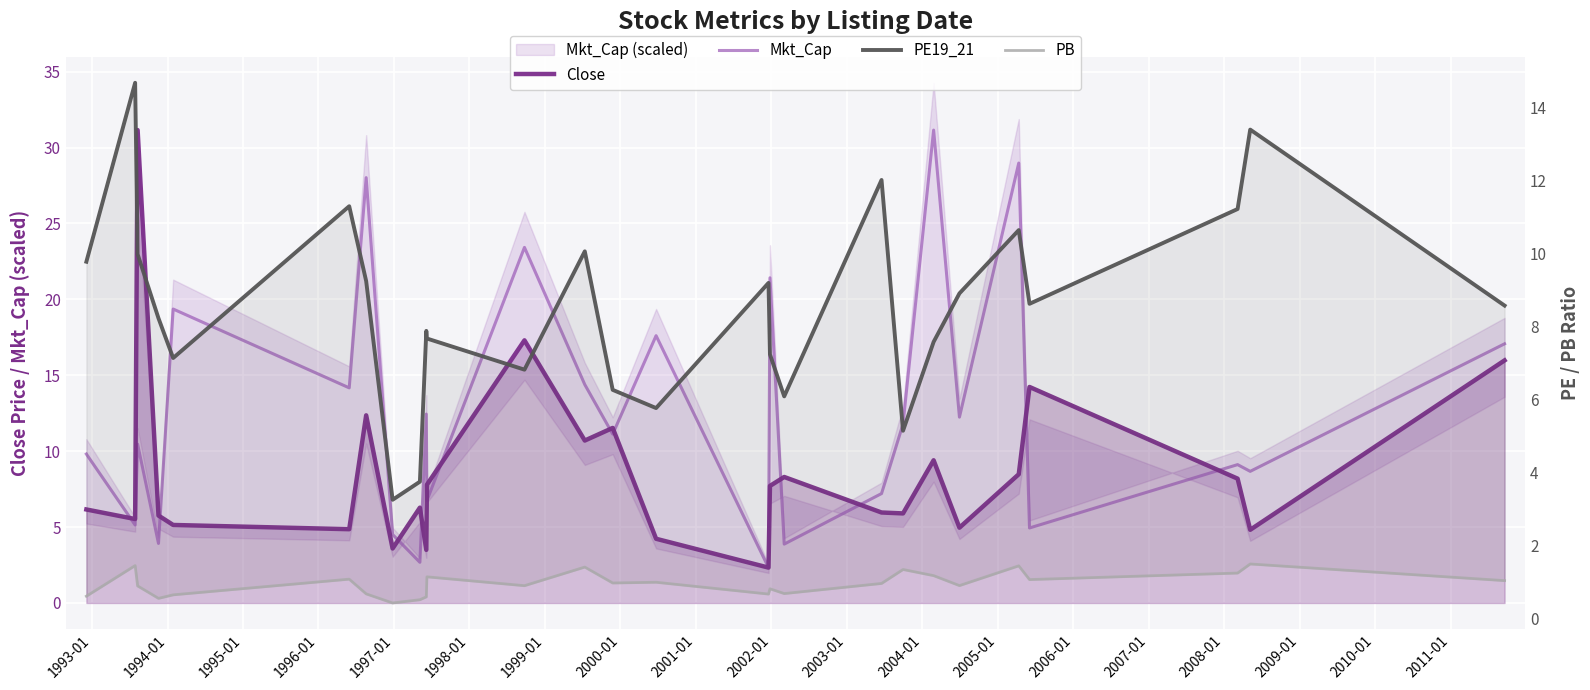

Which series has the largest range (max minus min)?

Close